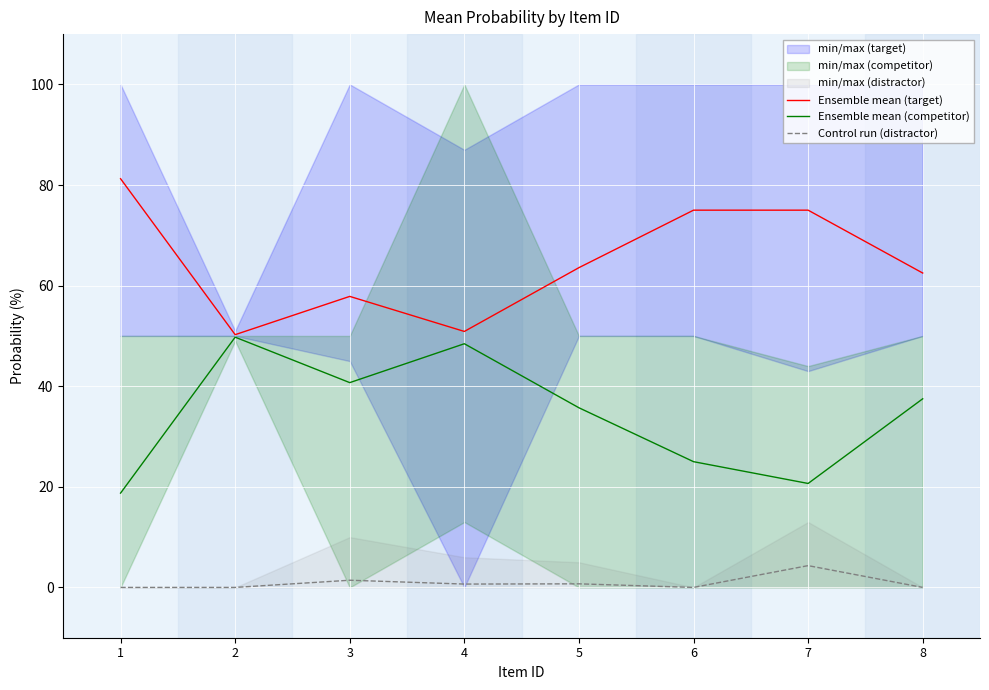

What value does the Ensemble mean (target) series have at 2?

50.2